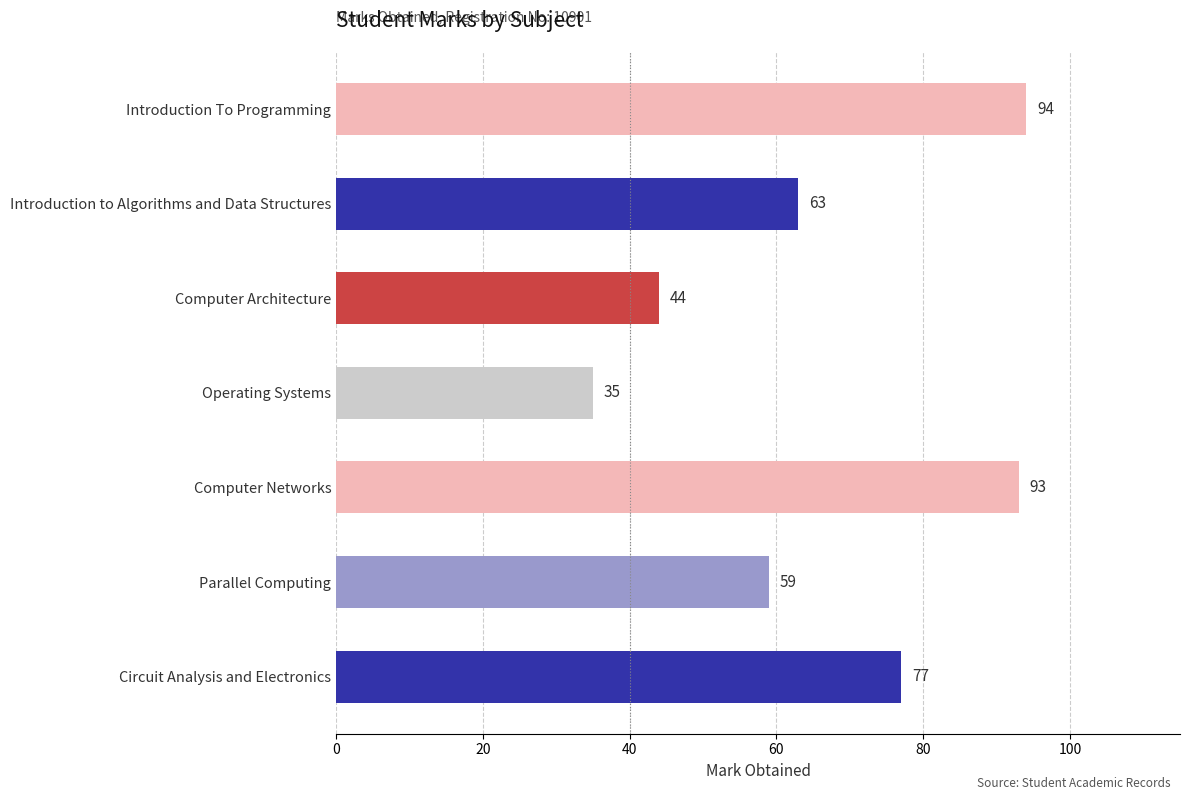

Is it true that the value at Computer Architecture is 44?

True